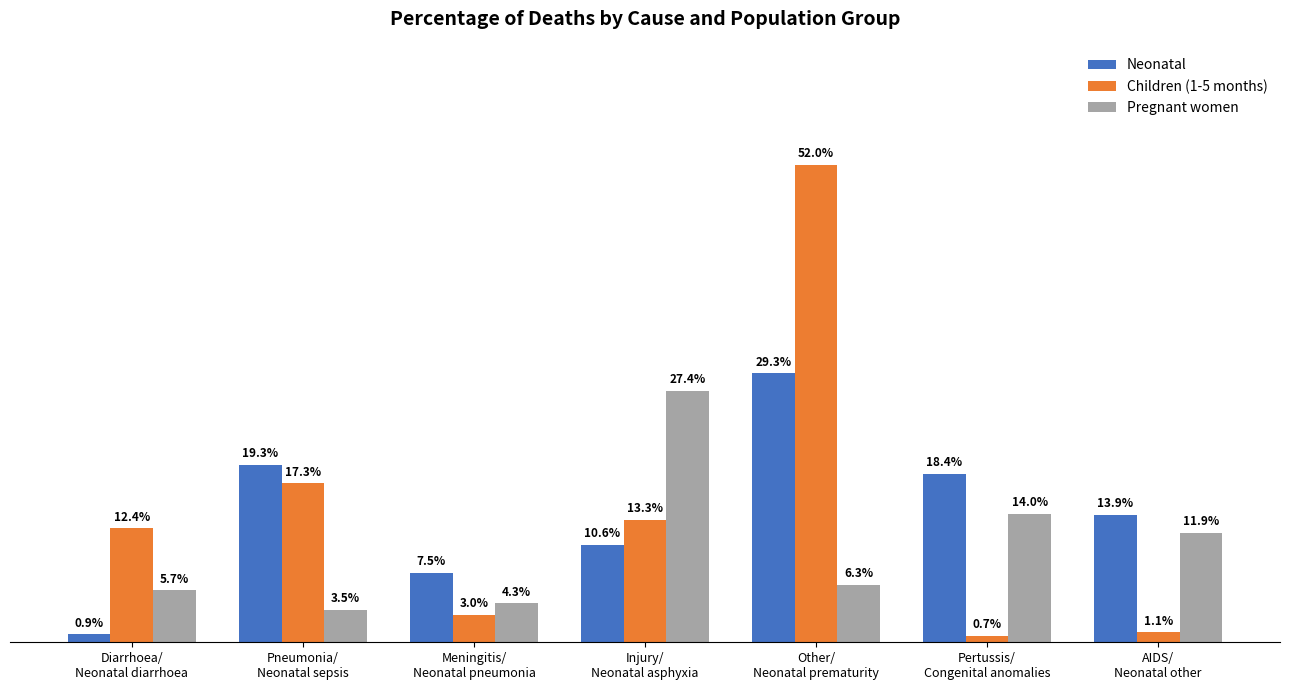

Does the chart contain stacked bars?

No